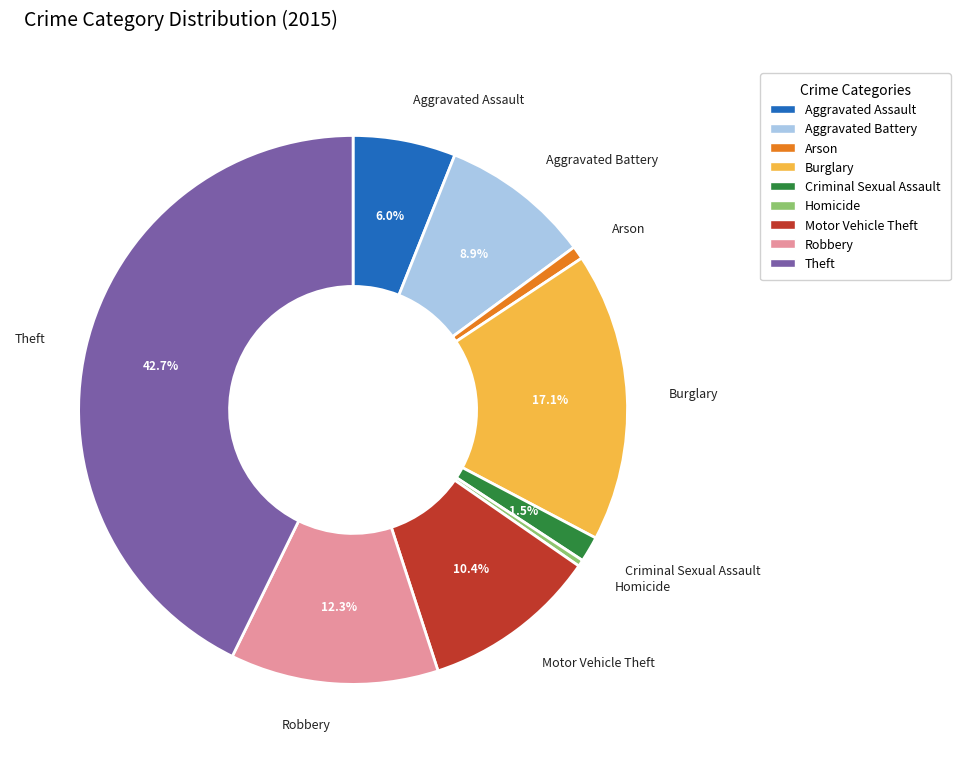

How many slices are in this pie chart?

9